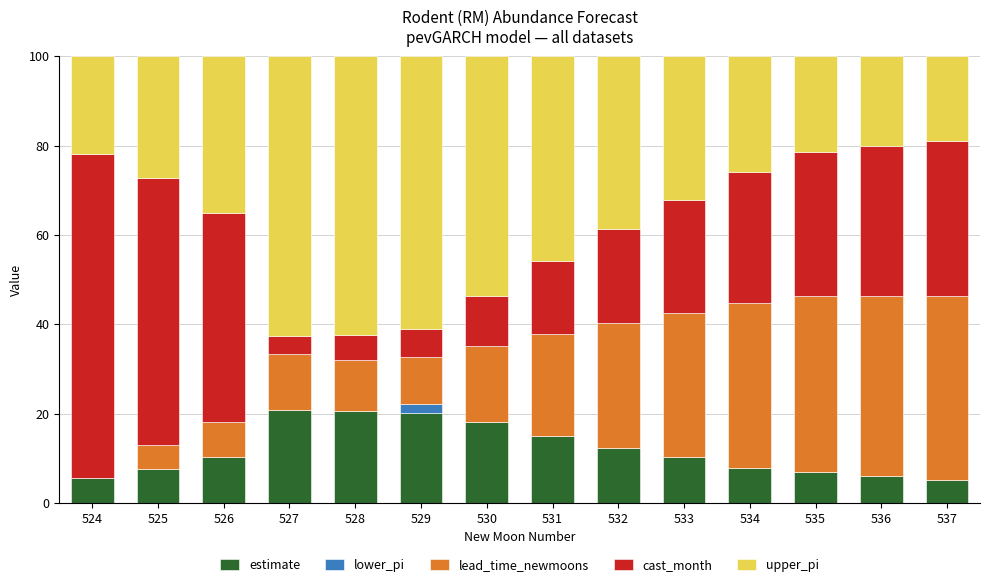

What is the highest value of the estimate series?

20.8